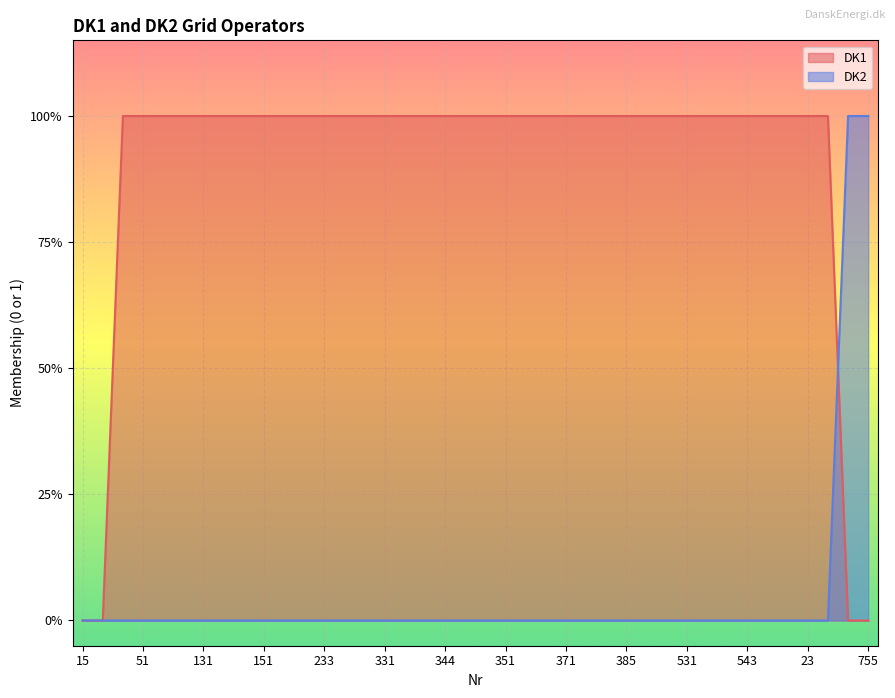

Where do DK2 and DK1 first cross each other?

84 and 740